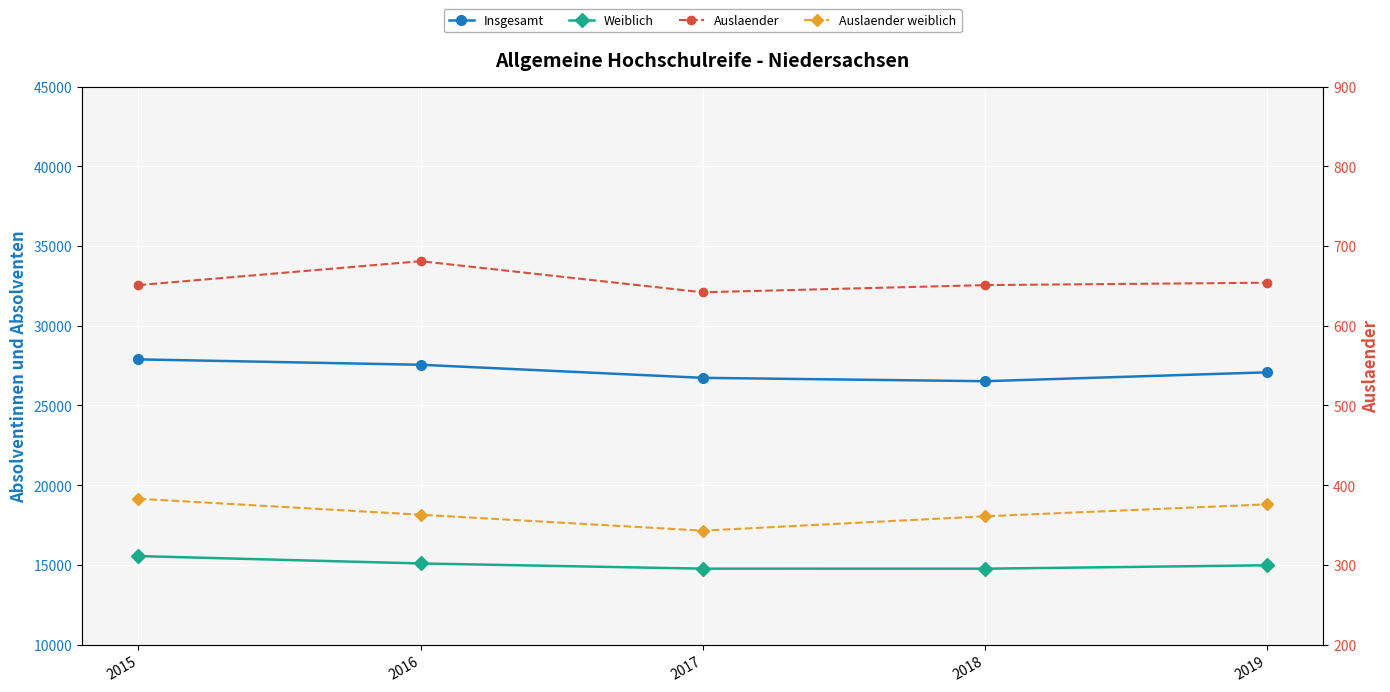

Reading left to right, extract all data points from this chart.

Insgesamt: 27892	27554	26734	26523	27080
Weiblich: 15555	15092	14767	14764	14978
Auslaender: 651	681	642	651	654
Auslaender weiblich: 383	363	343	361	376